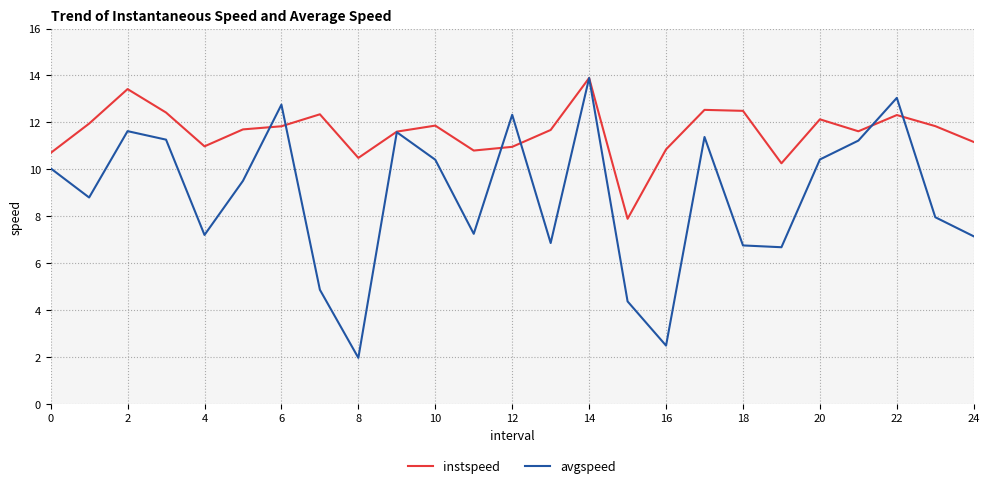

How many series are shown in this chart?

2